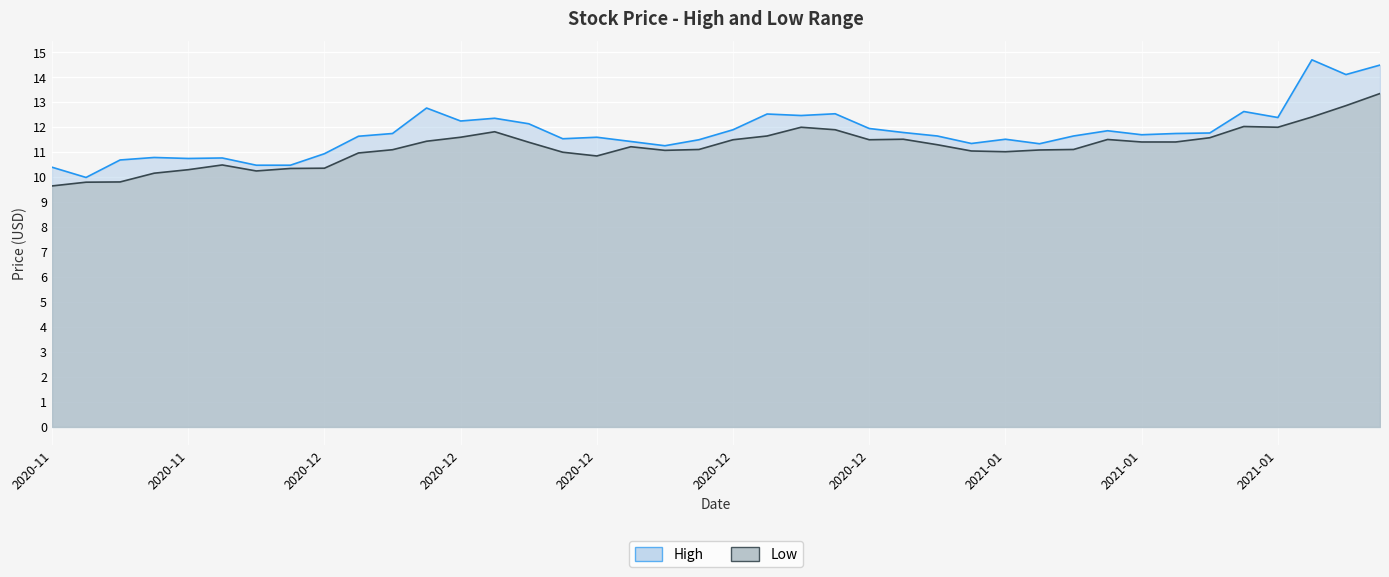

Reading left to right, what are all the values shown in this chart?

High: 10.4	10.0	10.7	10.8	10.8	10.8	10.5	10.5	10.9	11.6	11.8	12.8	12.2	12.4	12.1	11.5	11.6	11.4	11.3	11.5	11.9	12.5	12.5	12.5	11.9	11.8	11.6	11.4	11.5	11.3	11.6	11.9	11.7	11.8	11.8	12.6	12.4	14.7	14.1	14.5
Low: 9.6	9.8	9.8	10.2	10.3	10.5	10.2	10.4	10.4	11.0	11.1	11.4	11.6	11.8	11.4	11.0	10.9	11.2	11.1	11.1	11.5	11.6	12.0	11.9	11.5	11.5	11.3	11.1	11.0	11.1	11.1	11.5	11.4	11.4	11.6	12.0	12.0	12.4	12.9	13.4